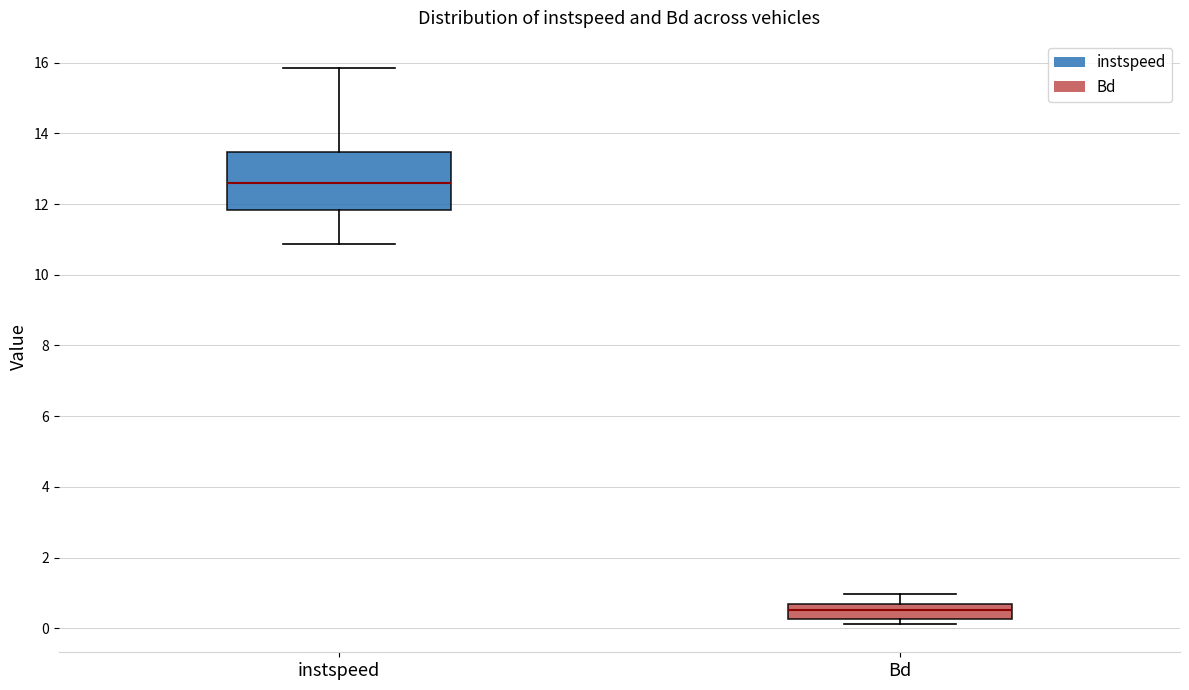

Where does the upper whisker of the box for Bd end on the y-axis? The values are not printed on the chart, so give them approximately, as read against the axis.

1.0